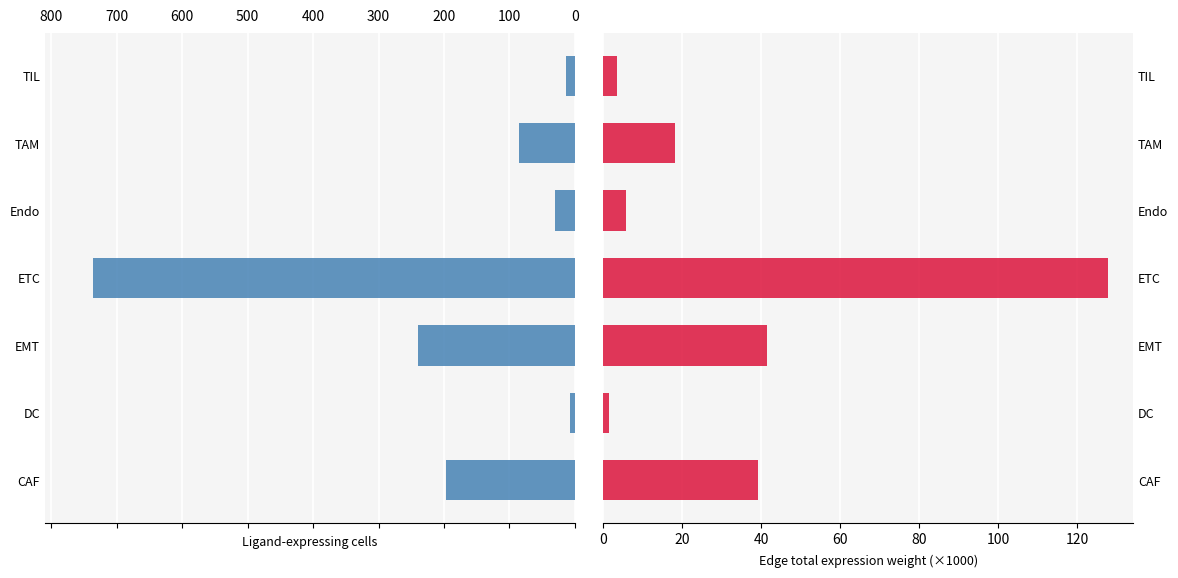

What is the total value across all series at TAM?

103.0